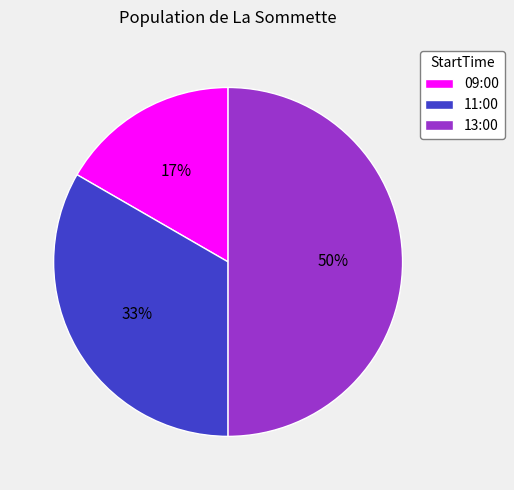

What percentage is the 11:00 slice, to the nearest percent?

33%